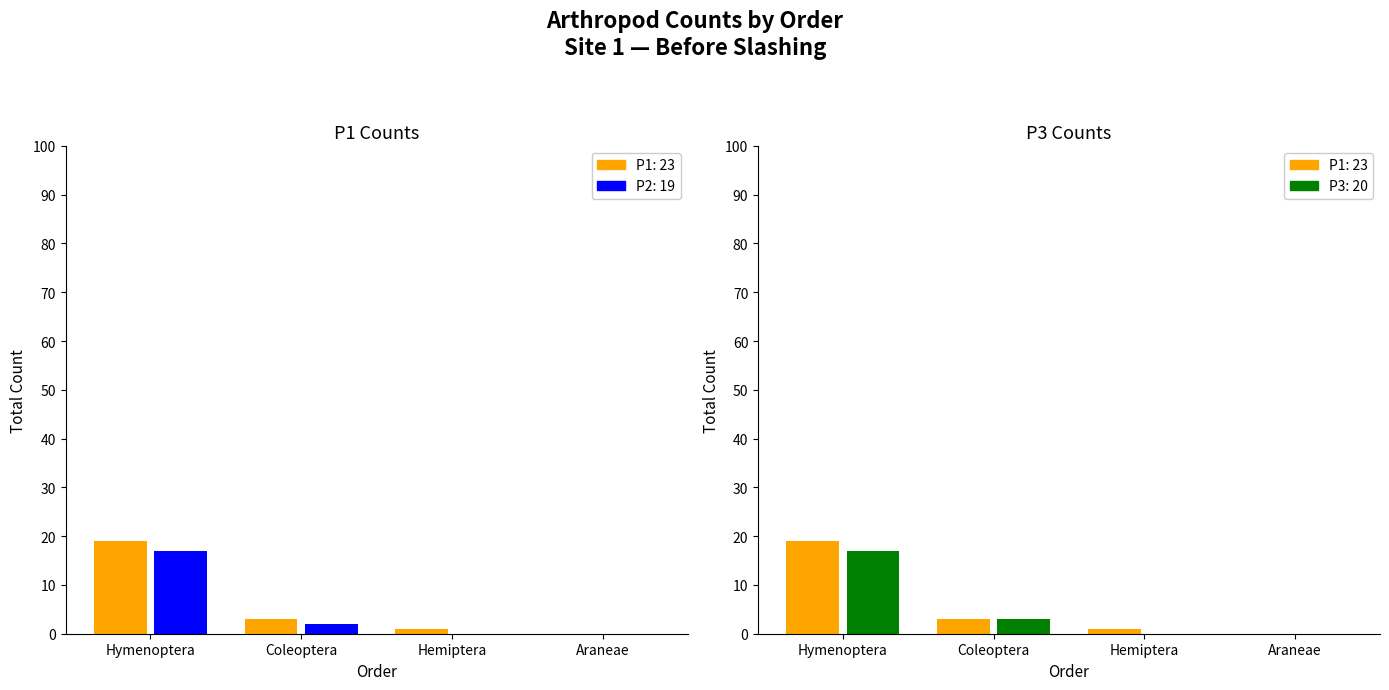

Rank the series by their average value, from lowest to highest.

P2, P3, P1